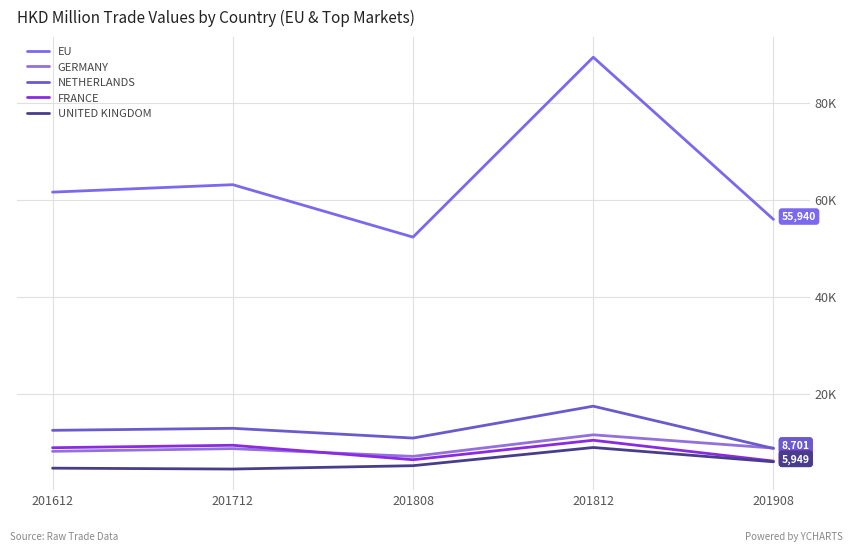

At which label does GERMANY reach its minimum?

201808